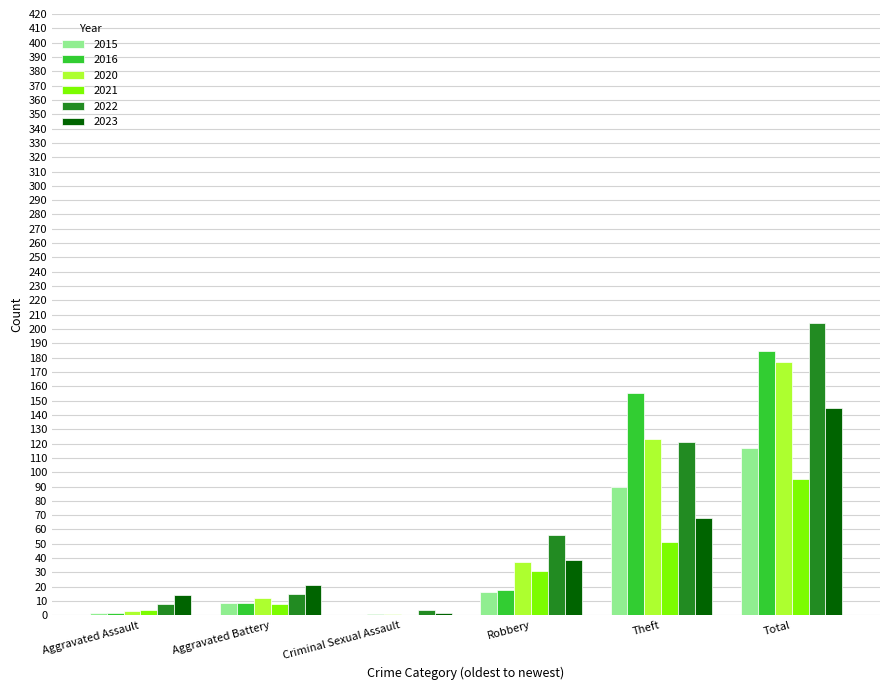

Which label corresponds to the largest value in the chart?

Total